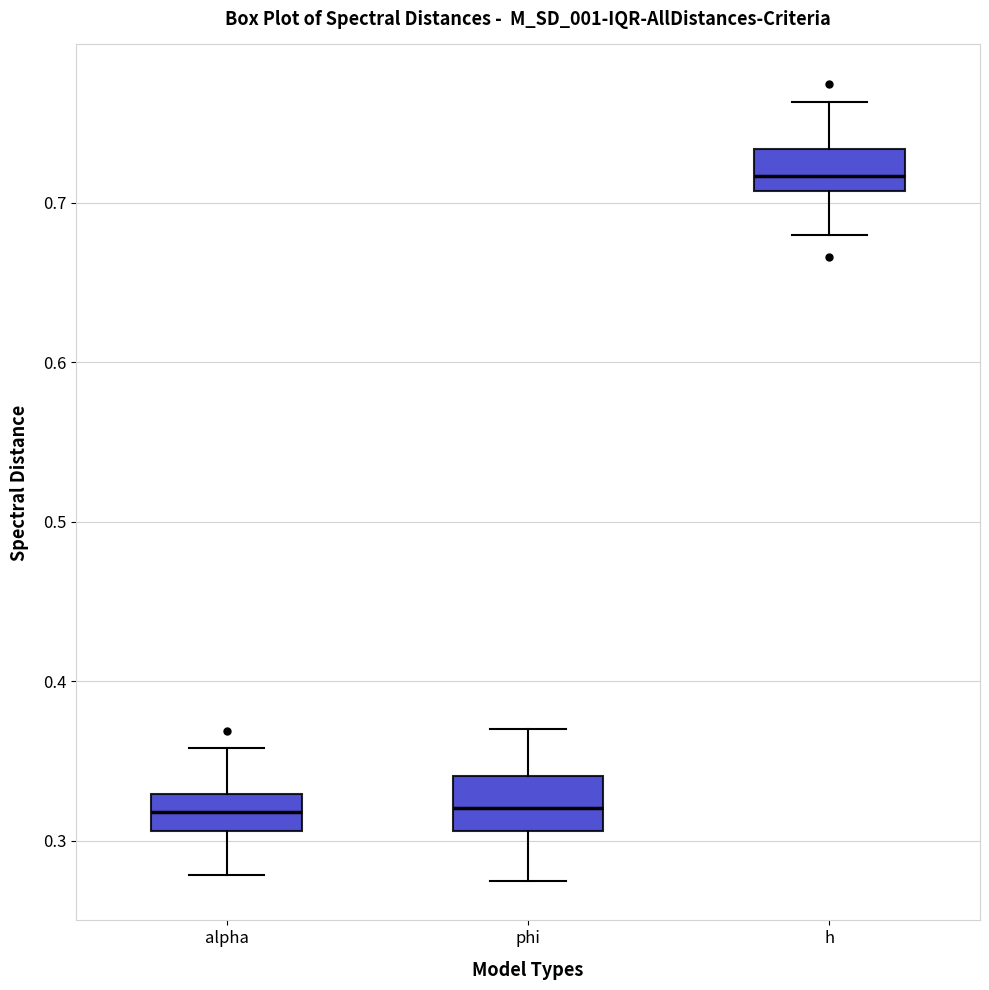

Which box has the highest median line?

h